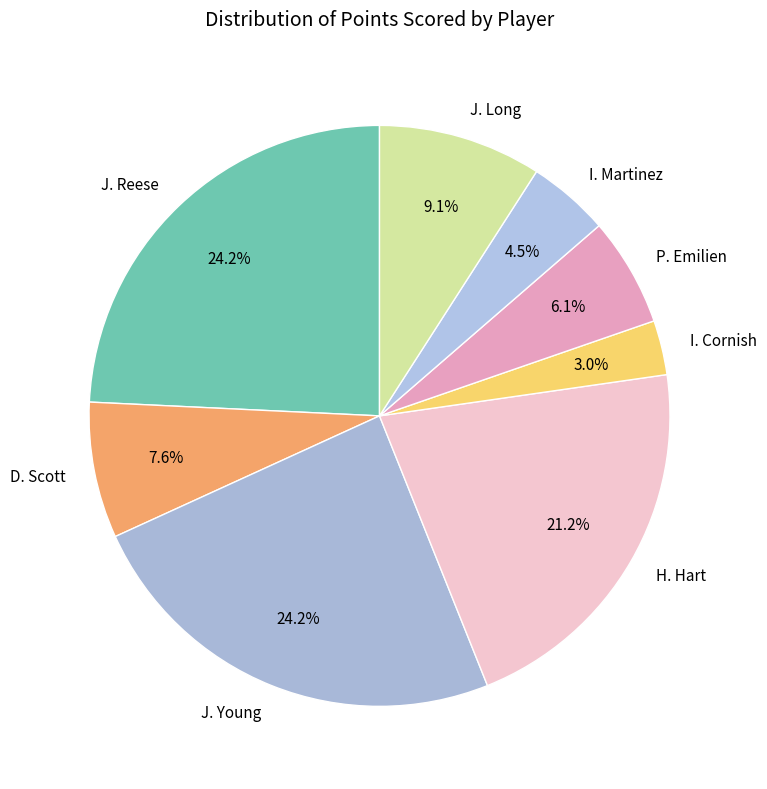

Count the number of slices in the pie.

8